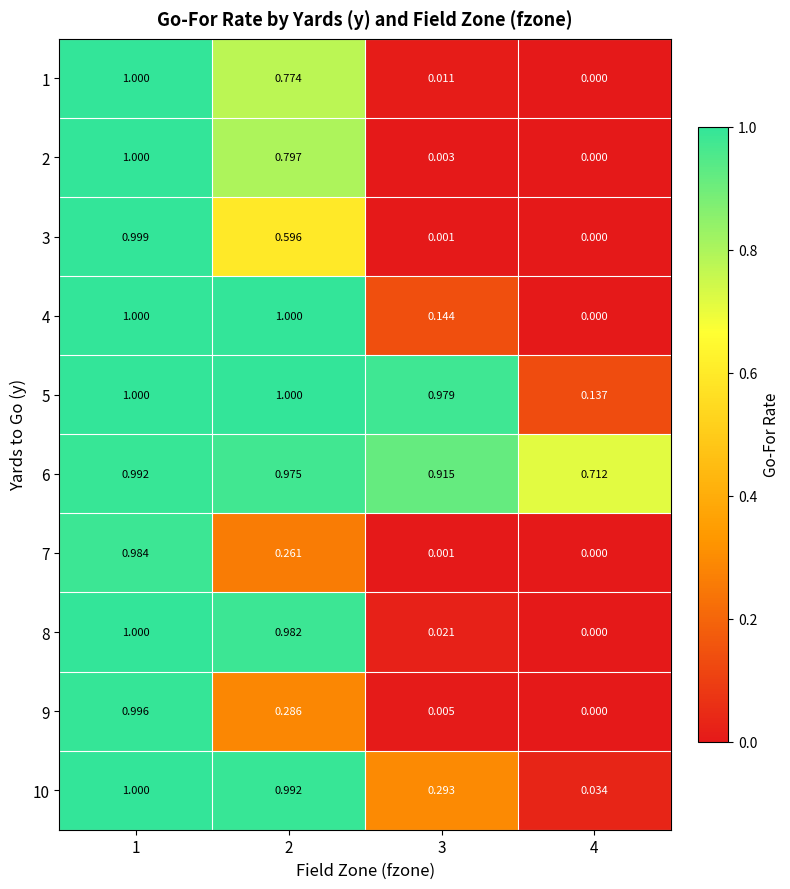

Count the number of categories in the chart.

4